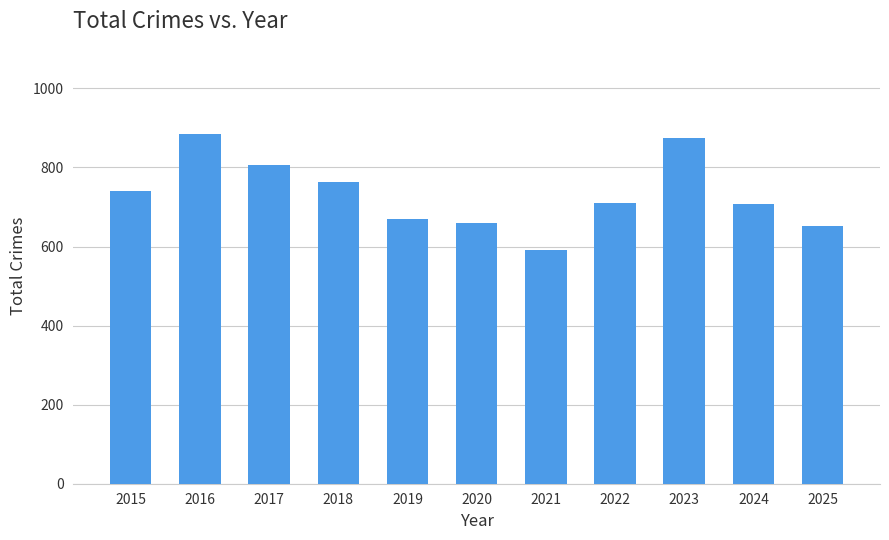

What is the difference between the values at 2023 and 2017?

69